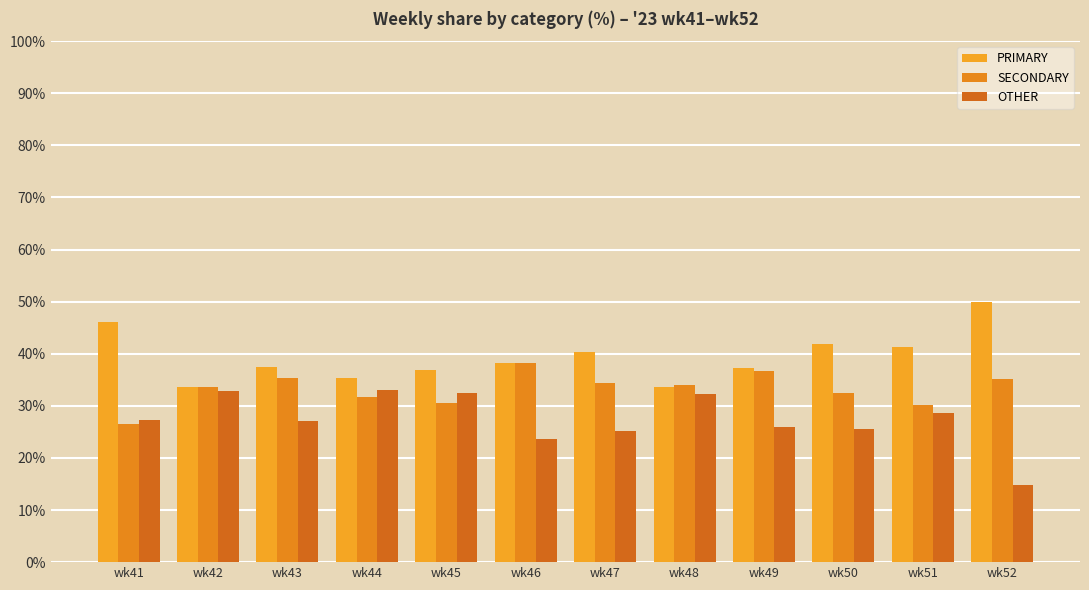

Reading left to right, list all the values displayed in this chart.

PRIMARY: wk41=46.1	wk42=33.5	wk43=37.4	wk44=35.3	wk45=36.9	wk46=38.1	wk47=40.4	wk48=33.7	wk49=37.3	wk50=42.0	wk51=41.2	wk52=50.0
SECONDARY: wk41=26.5	wk42=33.5	wk43=35.4	wk44=31.7	wk45=30.6	wk46=38.1	wk47=34.5	wk48=34.1	wk49=36.7	wk50=32.4	wk51=30.1	wk52=35.2
OTHER: wk41=27.4	wk42=32.9	wk43=27.2	wk44=33.0	wk45=32.5	wk46=23.7	wk47=25.1	wk48=32.2	wk49=26.0	wk50=25.6	wk51=28.6	wk52=14.8